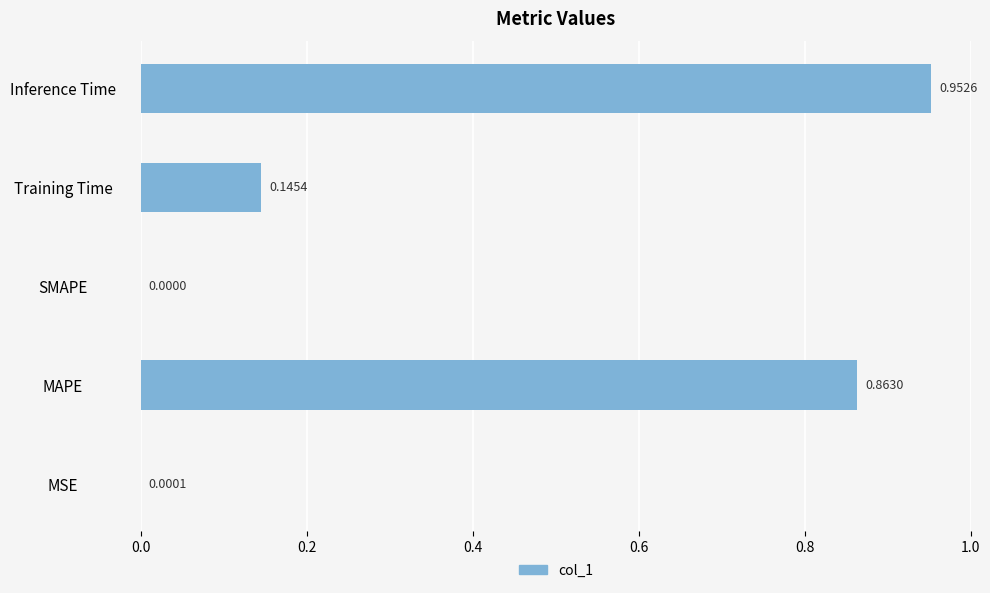

Which category has the highest value across all series?

Inference Time